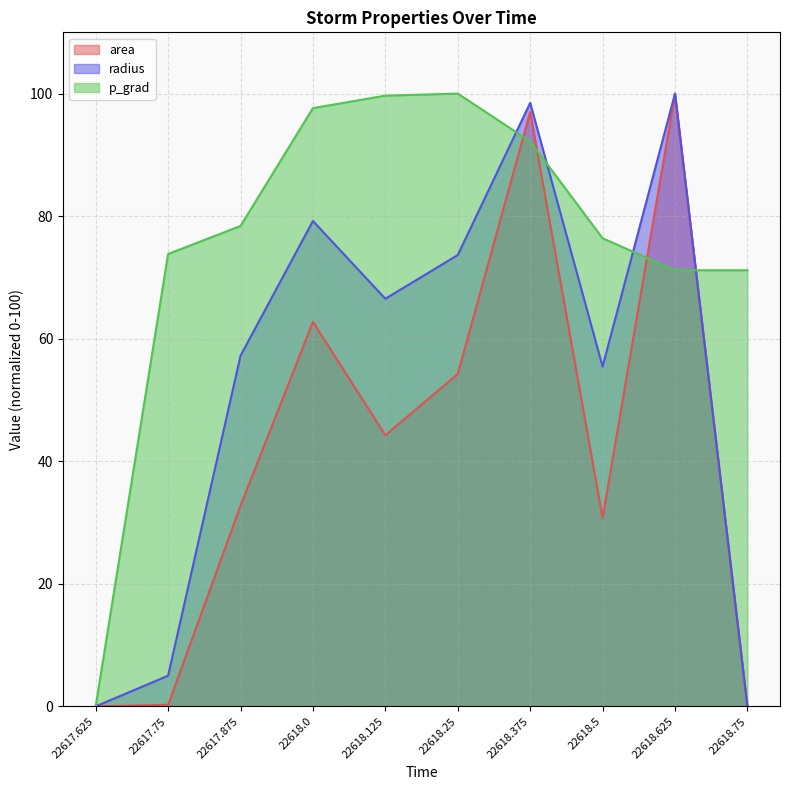

At which label does radius reach its peak?

22618.625